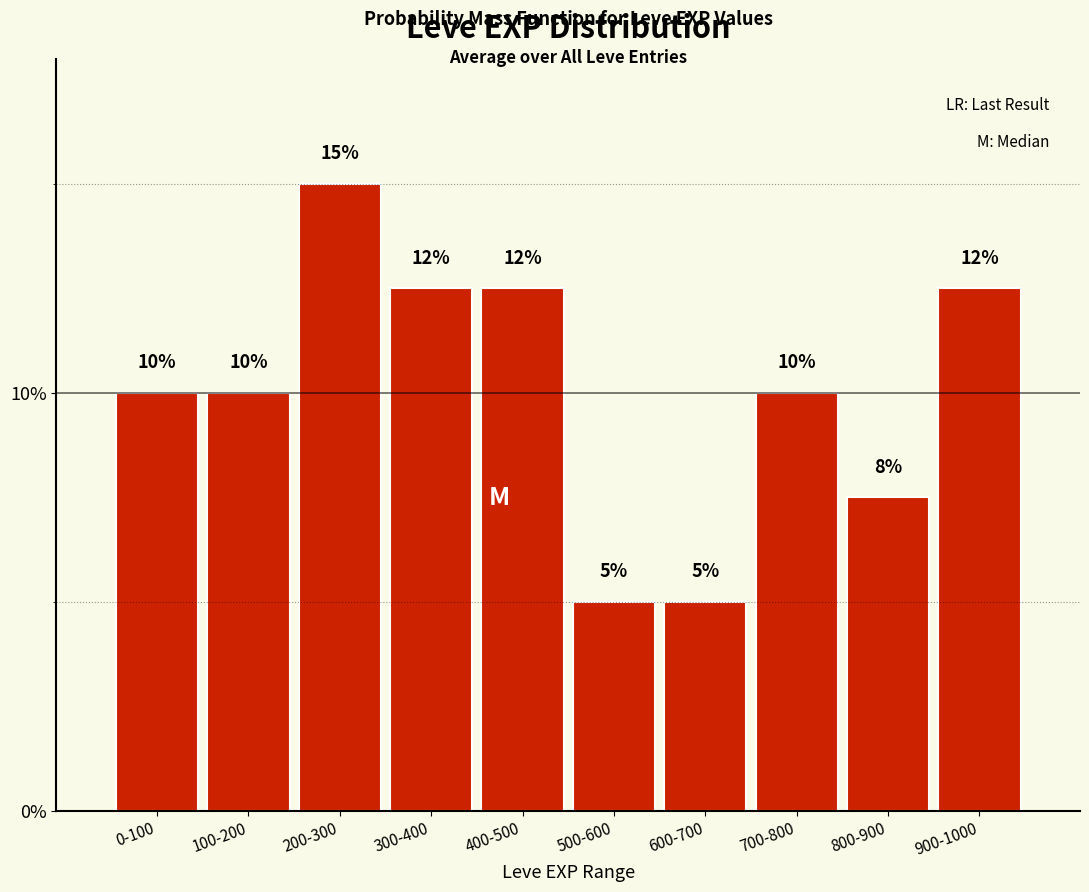

What position from the left is 200-300?

3